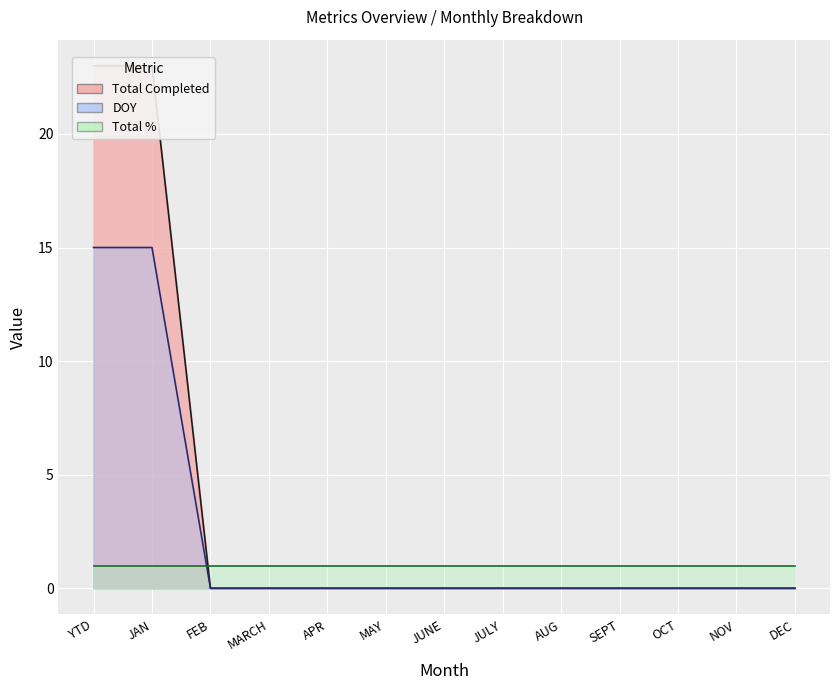

Does the chart display data point markers on the line(s)?

No